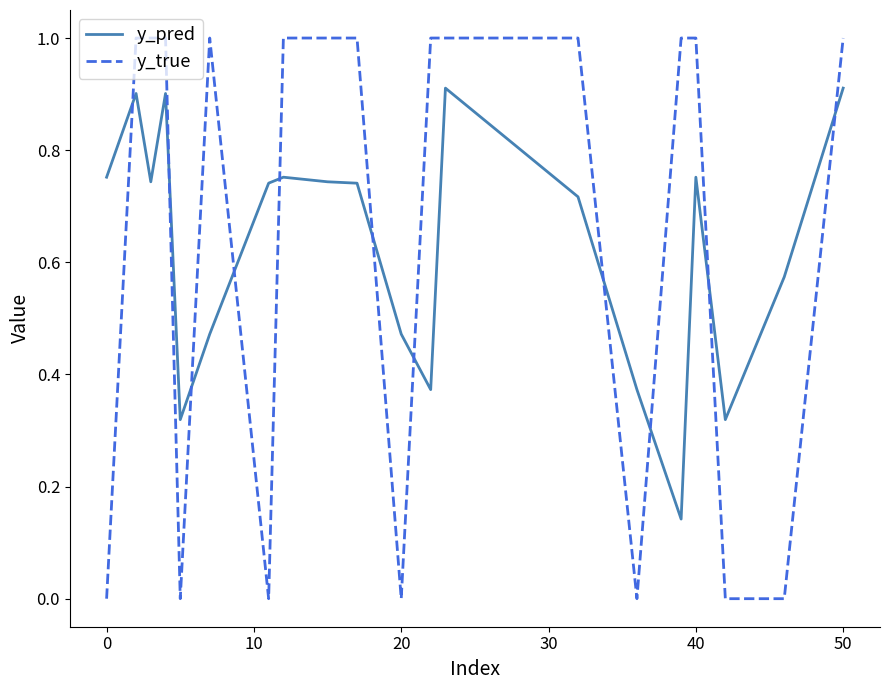

What is the highest value of the y_true series?

1.0